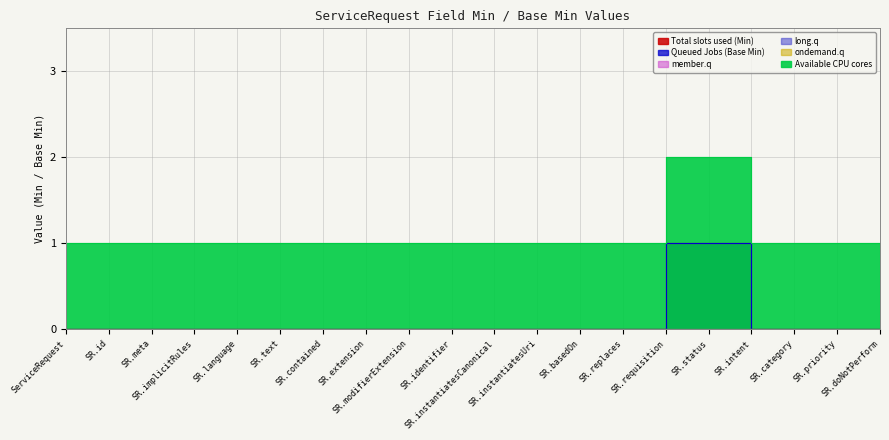

What is the approximate value of Total slots used (Min) at SR.status?

1